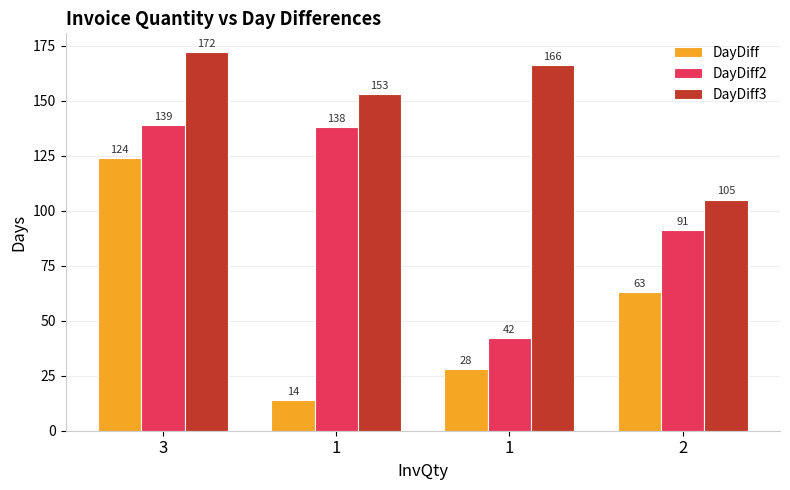

Reading left to right, transcribe all the data shown in this chart.

DayDiff: 124	14	28	63
DayDiff2: 139	138	42	91
DayDiff3: 172	153	166	105